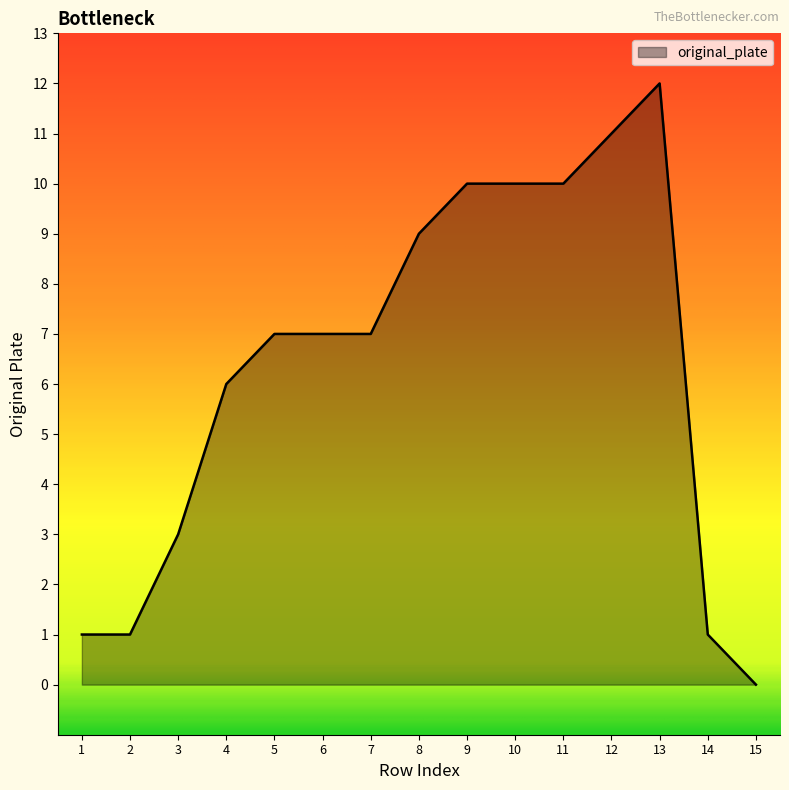

Which category has the highest value across all series?

13